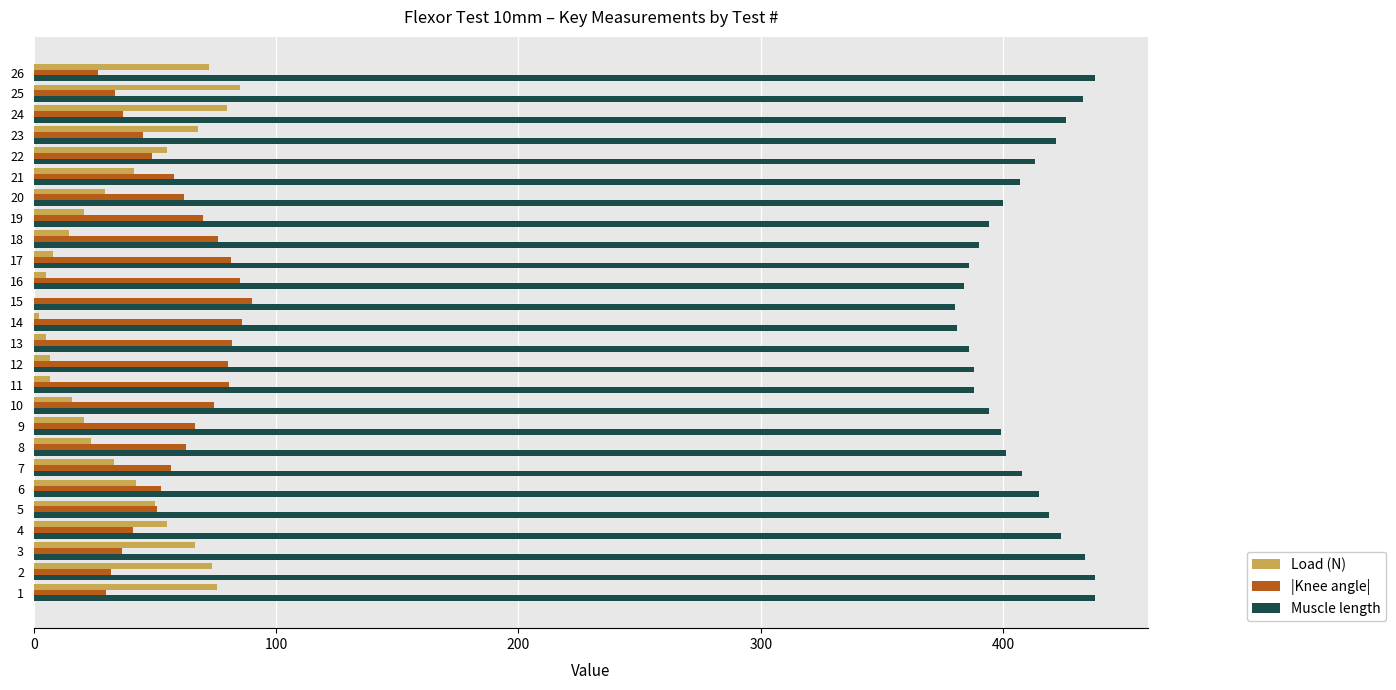

What is the total value across all series at 6?

509.6